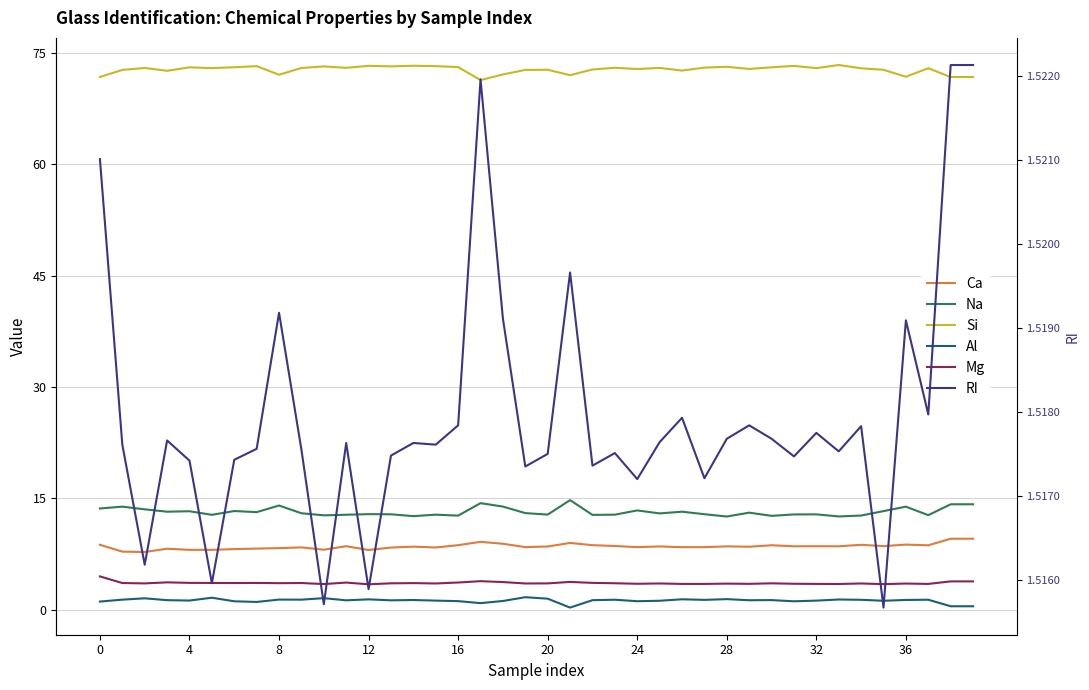

What is the sum of all RI values?

60.7